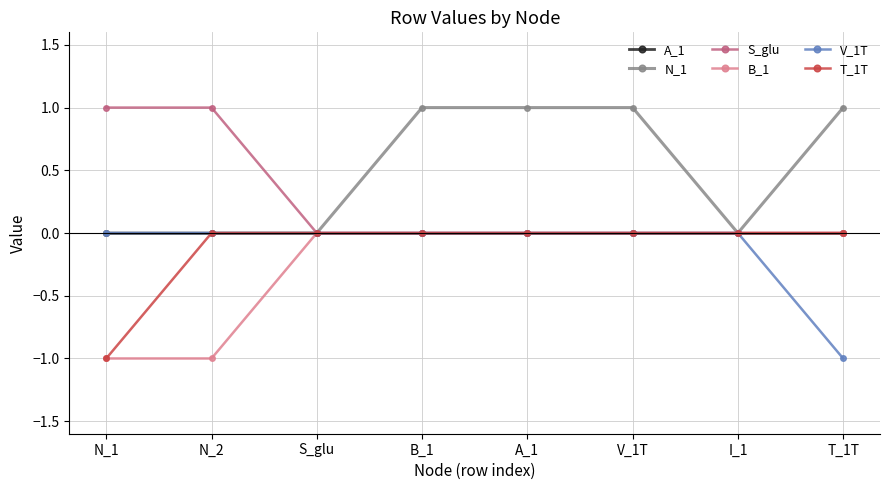

What is the label of the 6th point from the left?

V_1T